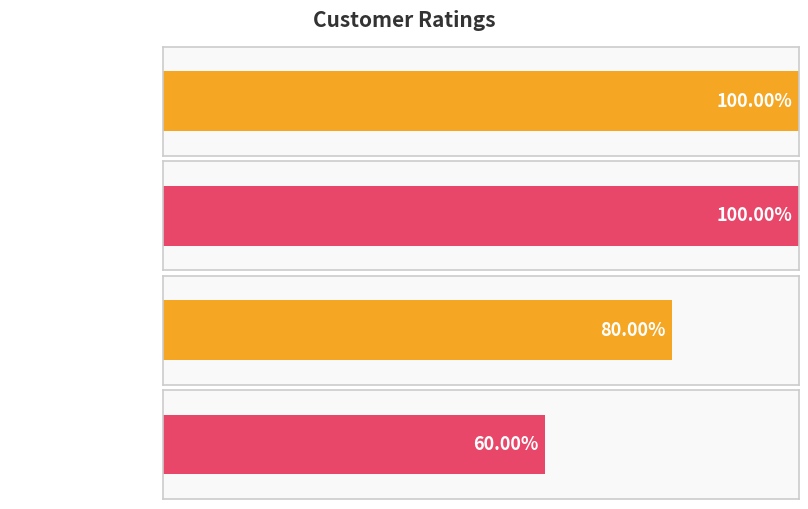

What is the label of the 4th bar from the left?

Gamble Miranda